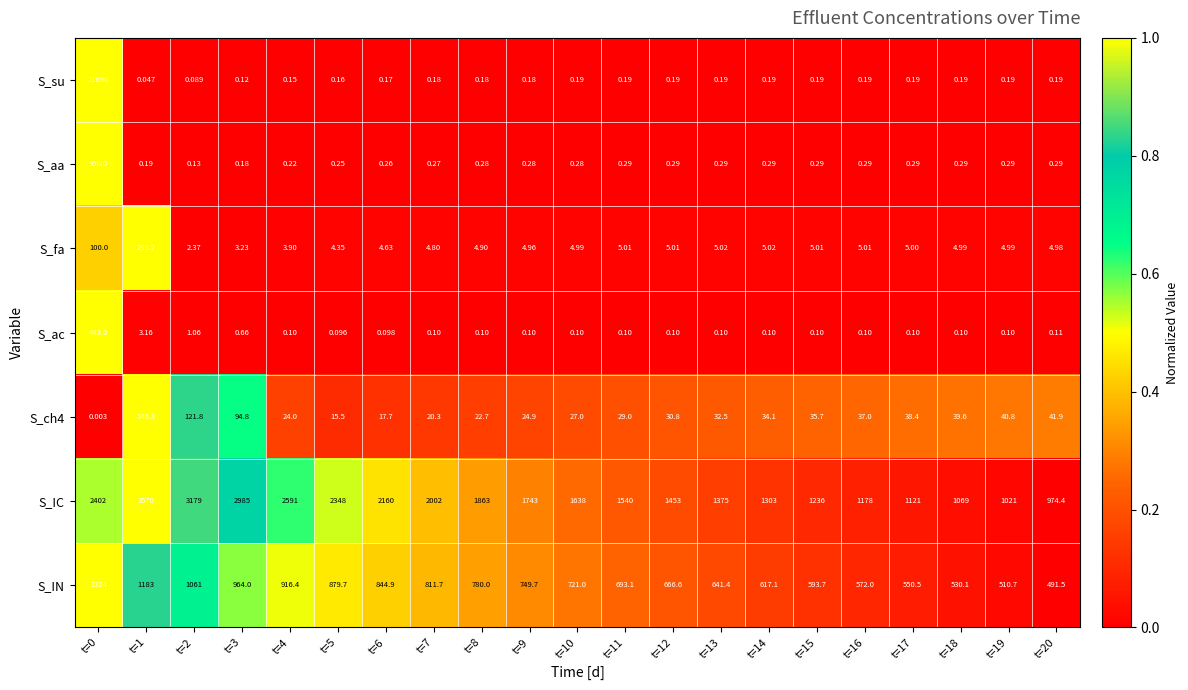

Between t=0 and t=14, which series saw the biggest shift?

S_su